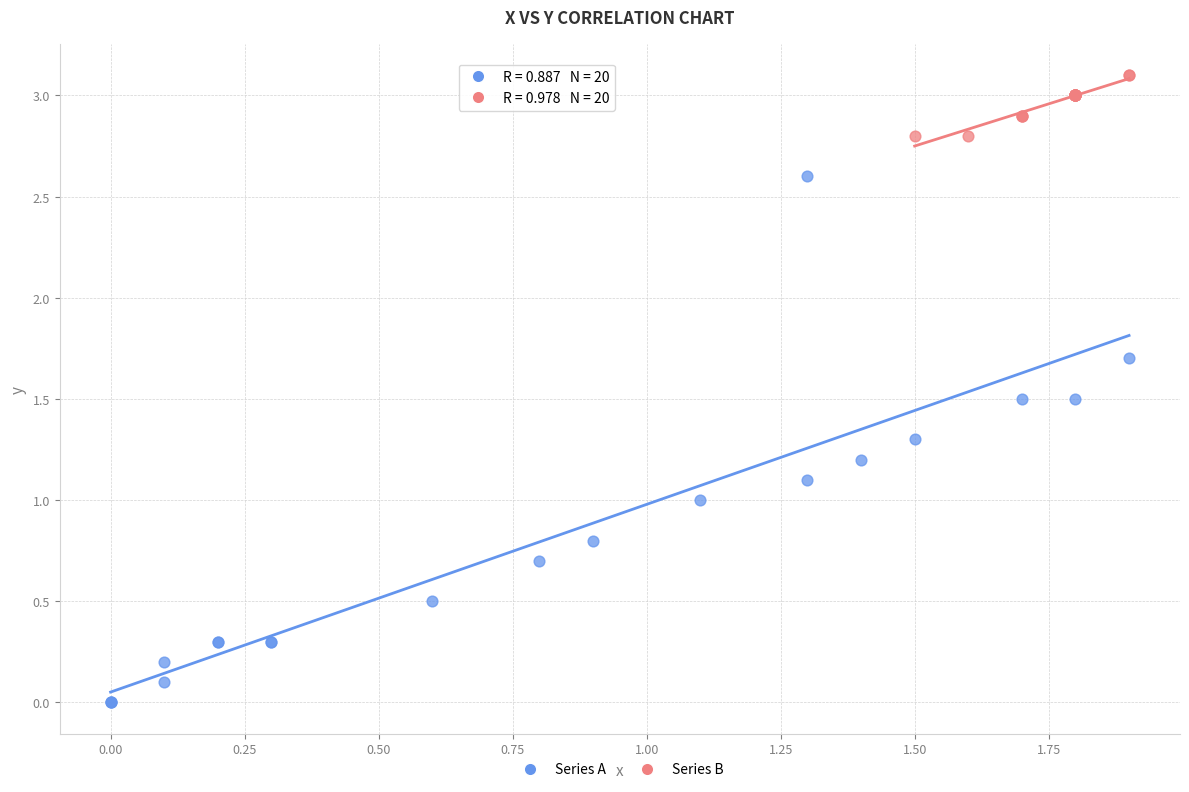

Which series contains the lowest Y value?

Series A